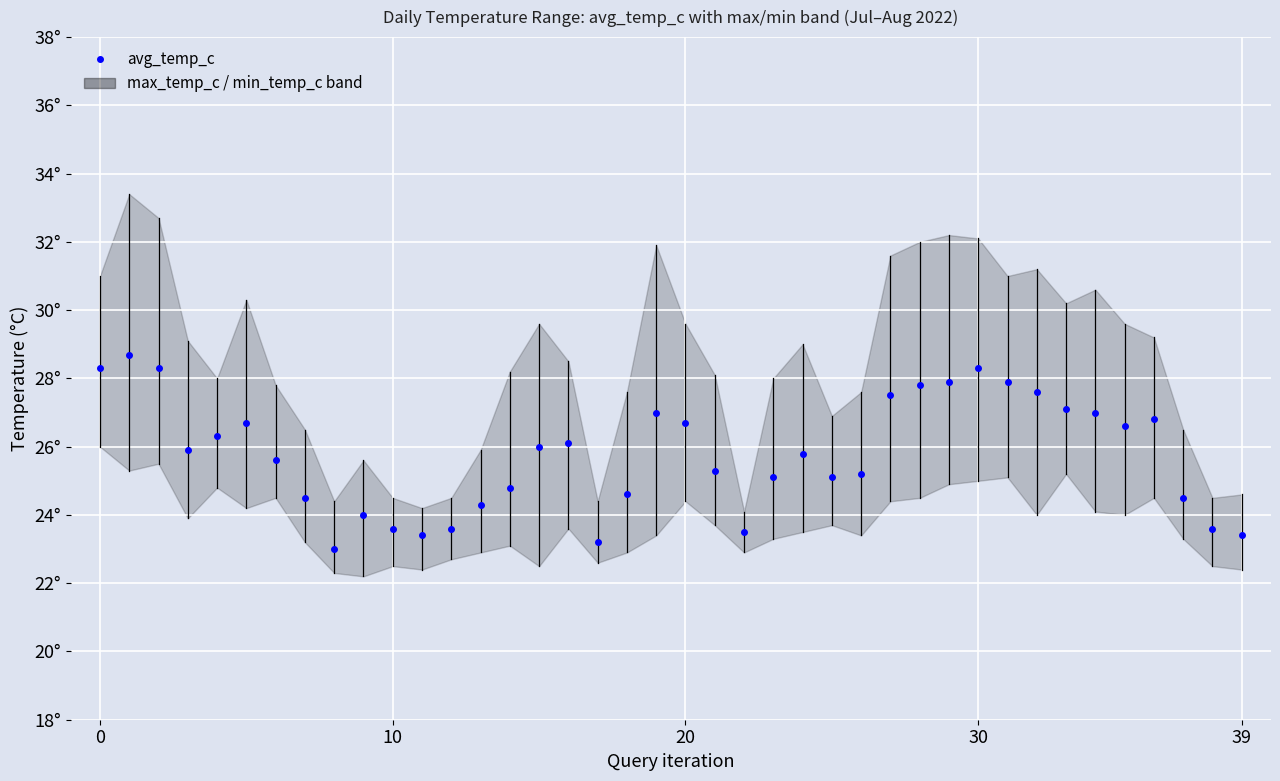

Reading right to left, what are all the values shown in this chart?

23.4	23.6	24.5	26.8	26.6	27.0	27.1	27.6	27.9	28.3	27.9	27.8	27.5	25.2	25.1	25.8	25.1	23.5	25.3	26.7	27.0	24.6	23.2	26.1	26.0	24.8	24.3	23.6	23.4	23.6	24.0	23.0	24.5	25.6	26.7	26.3	25.9	28.3	28.7	28.3